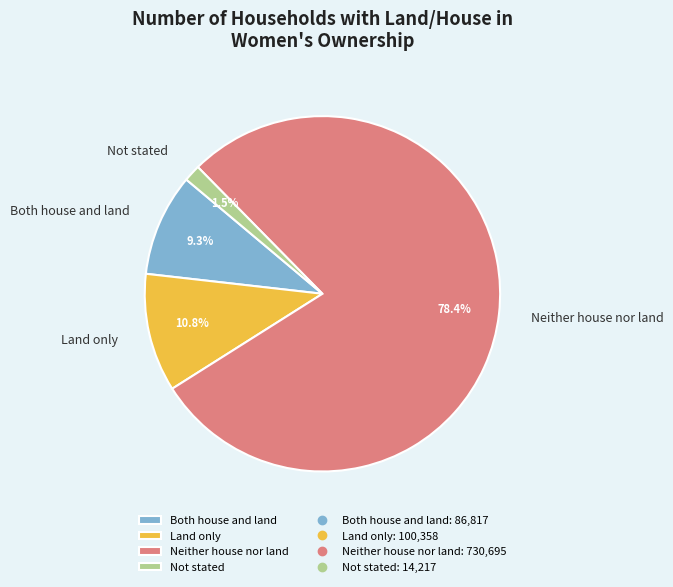

To the nearest percent, what percentage of the pie is Neither house nor land?

78%